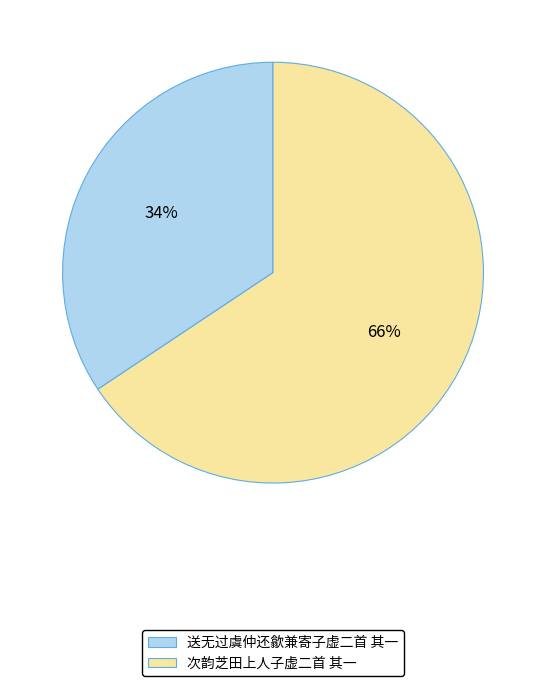

Which has a higher value, 次韵芝田上人子虚二首 其一 or 送无过虞仲还歙兼寄子虚二首 其一?

次韵芝田上人子虚二首 其一